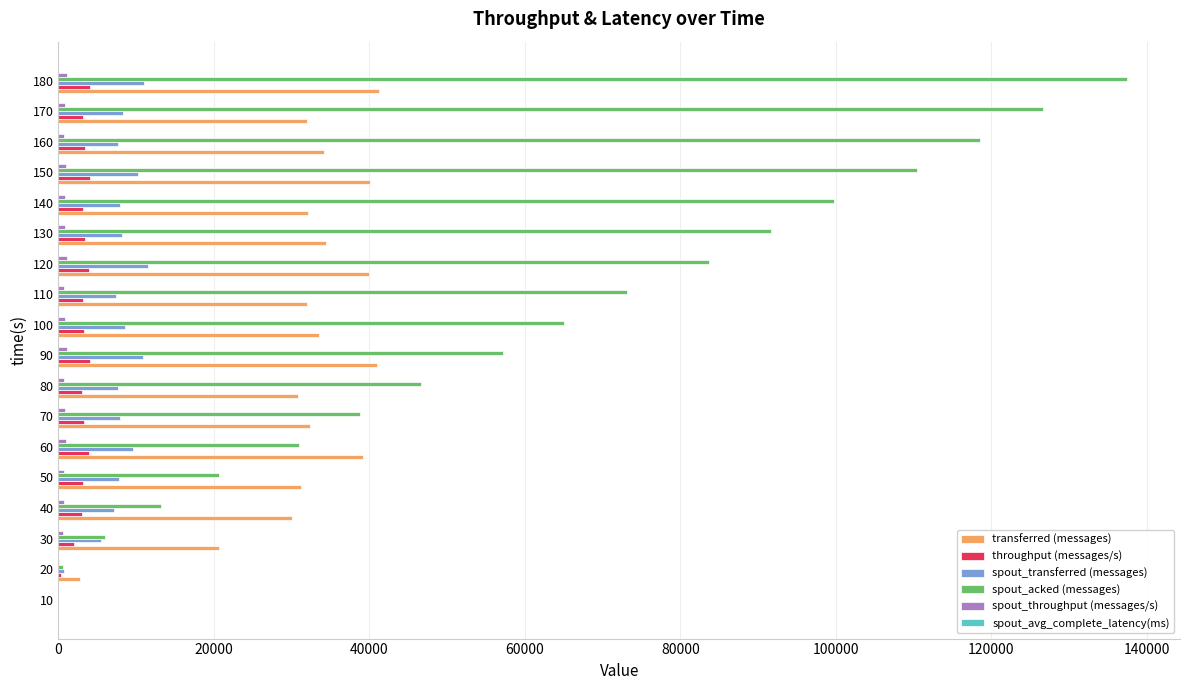

Between 10 and 160, which series saw the biggest shift?

spout_acked (messages)